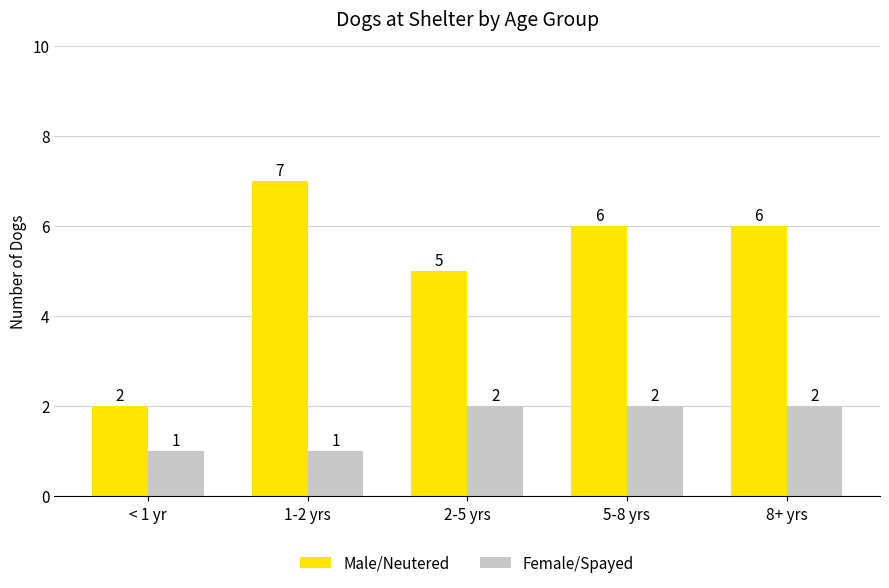

The value of Female/Spayed at 5-8 yrs is 2. True or false?

True